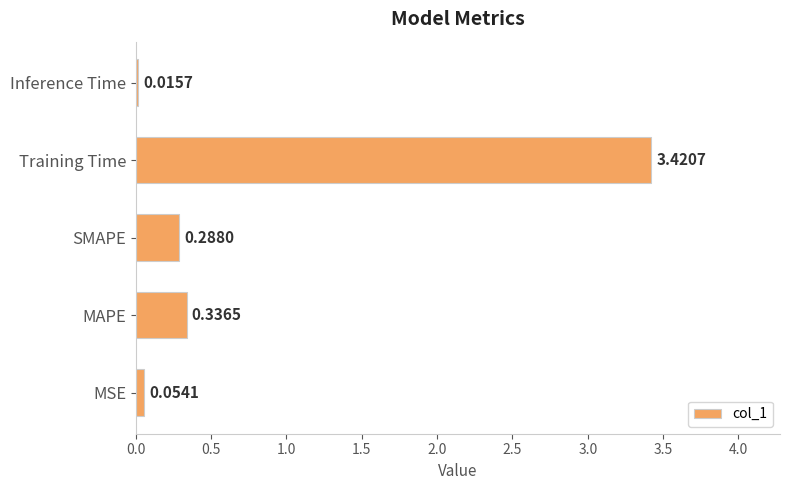

List the labels in order of value, smallest first.

Inference Time, MSE, SMAPE, MAPE, Training Time